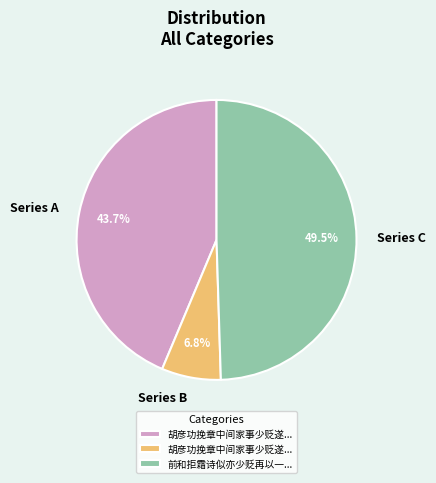

What is the total percentage of Series B and Series A?

50.5%